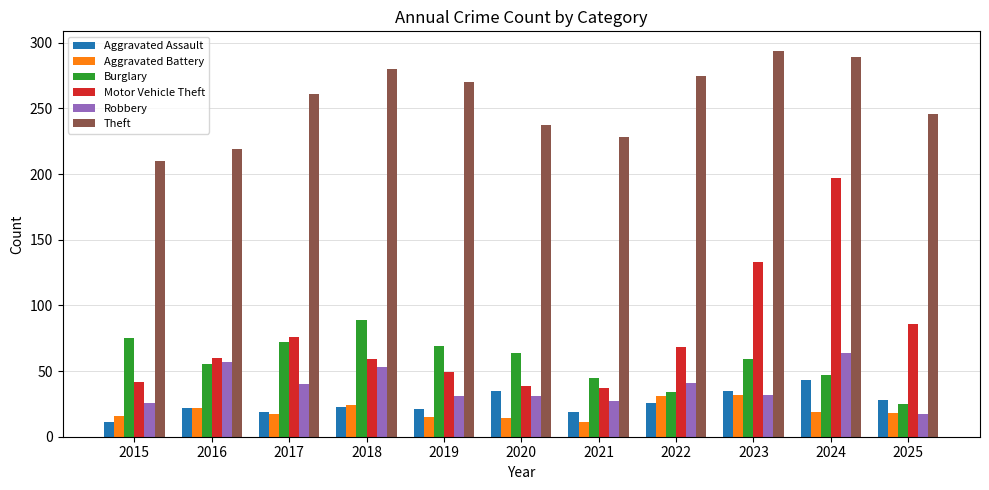

Is the value of Burglary at 2024 greater than the value of Robbery at 2016?

No